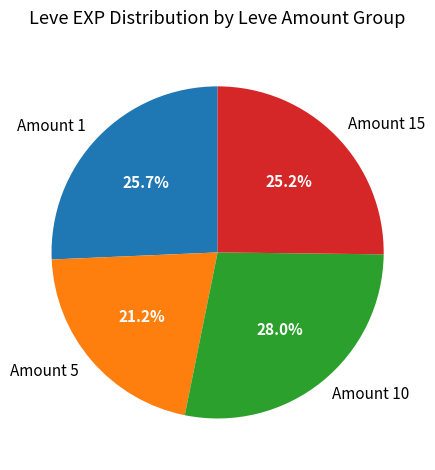

Is there a majority slice in this chart?

No